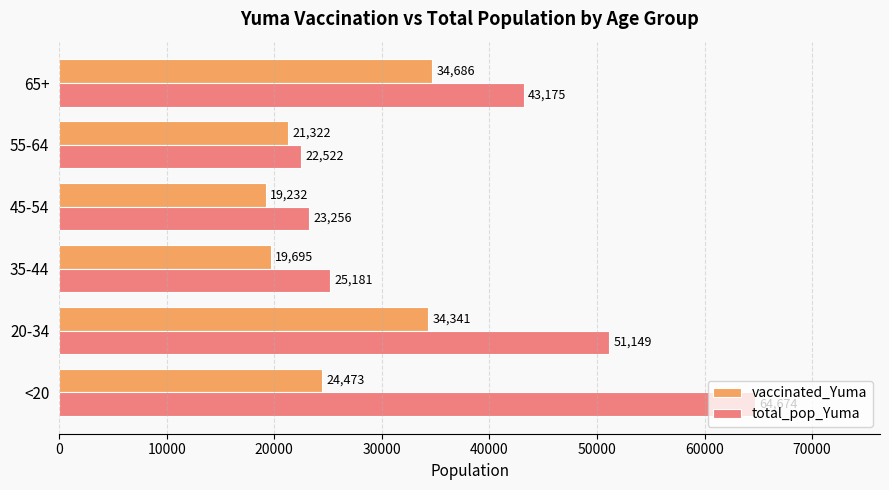

List the labels in order of vaccinated_Yuma value, smallest first.

45-54, 35-44, 55-64, <20, 20-34, 65+